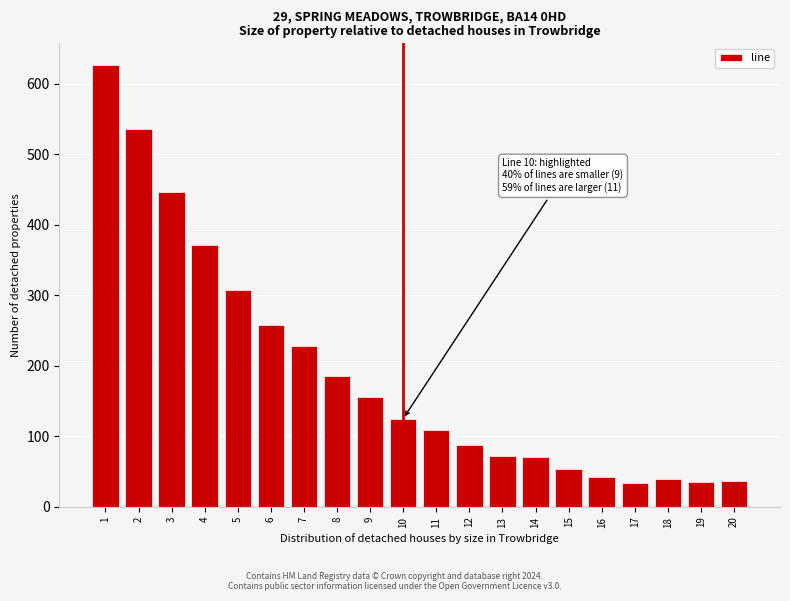

What is the maximum value shown in the chart?

626